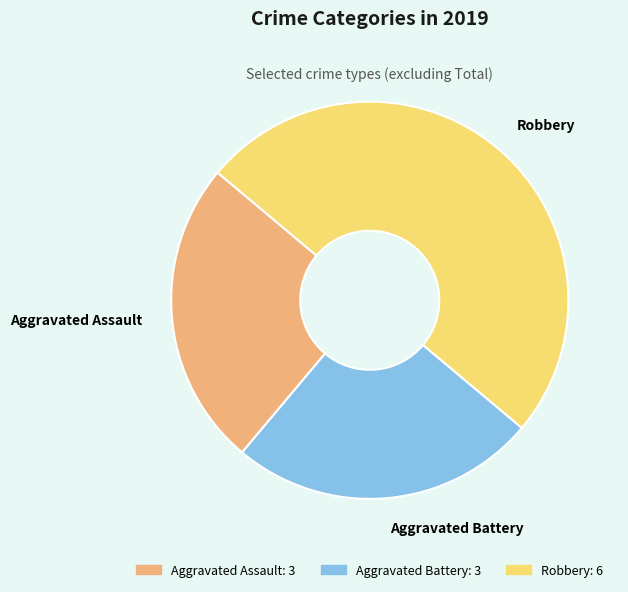

Does Aggravated Assault represent more than half of the total?

No